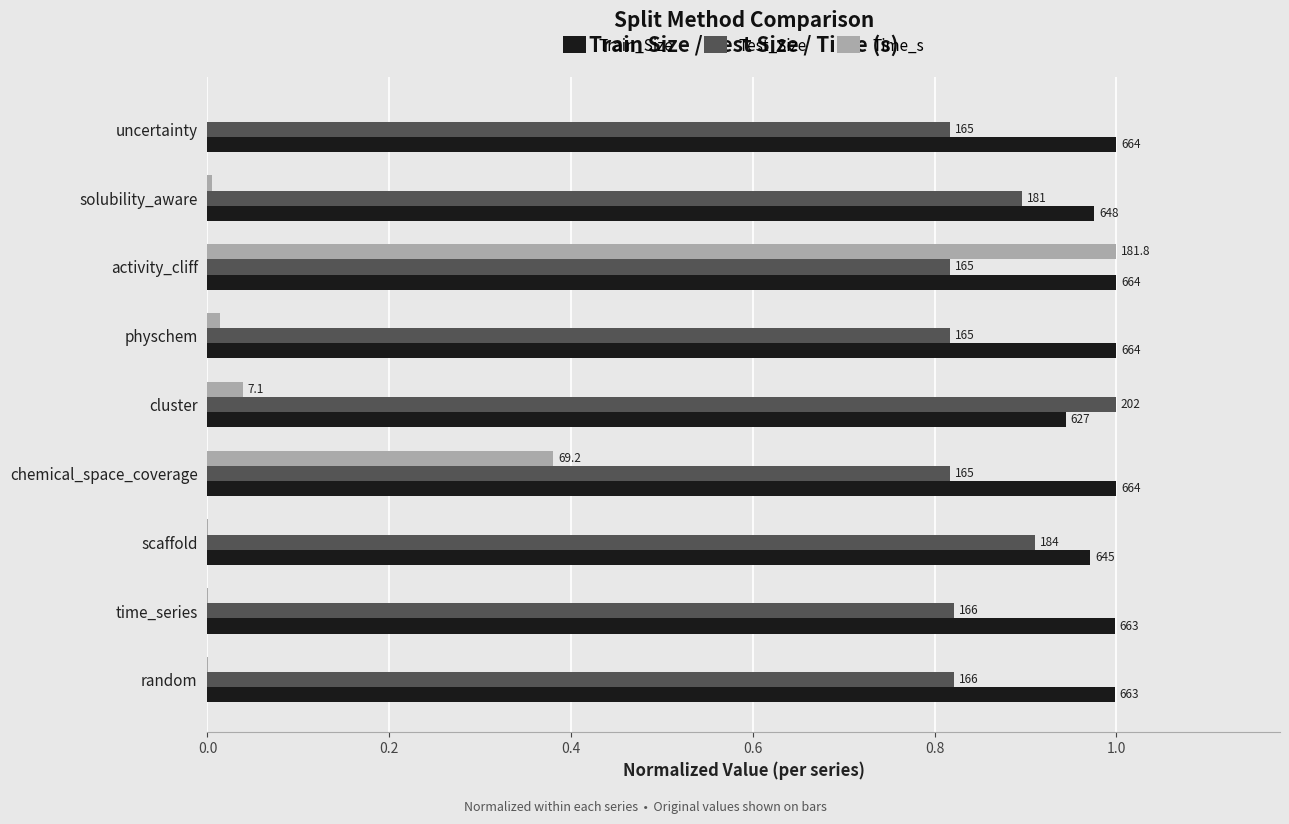

What are all the series names shown in the legend?

Train_Size, Test_Size, Time_s